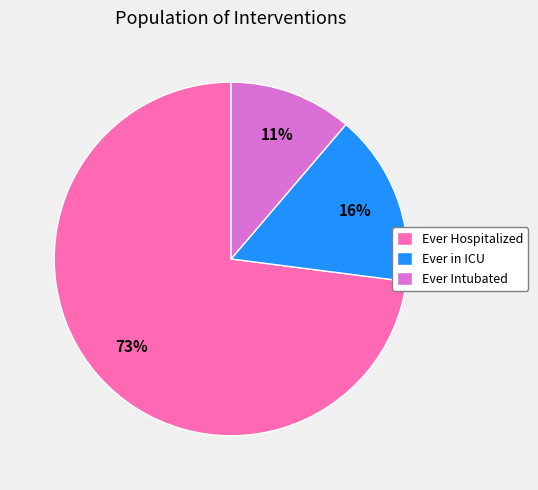

To the nearest percent, what is the average slice percentage?

33%